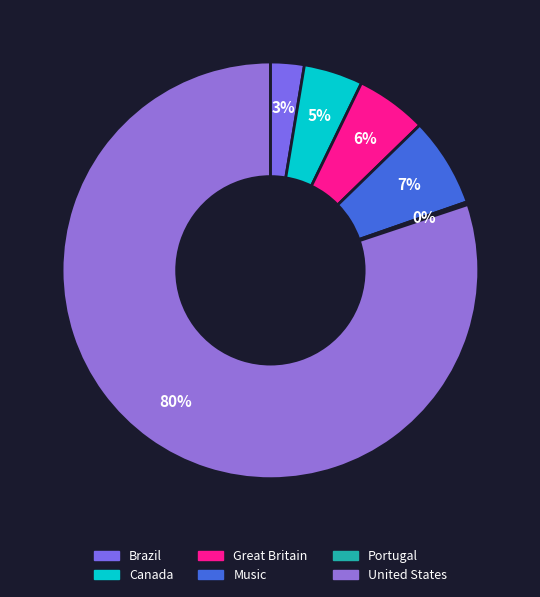

The United States slice represents 80% of the pie. True or false?

True